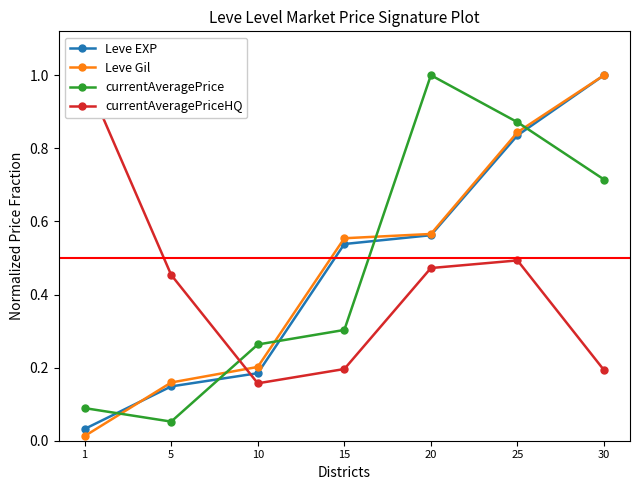

Rank the series at 10 from highest to lowest value.

currentAveragePrice, Leve Gil, Leve EXP, currentAveragePriceHQ